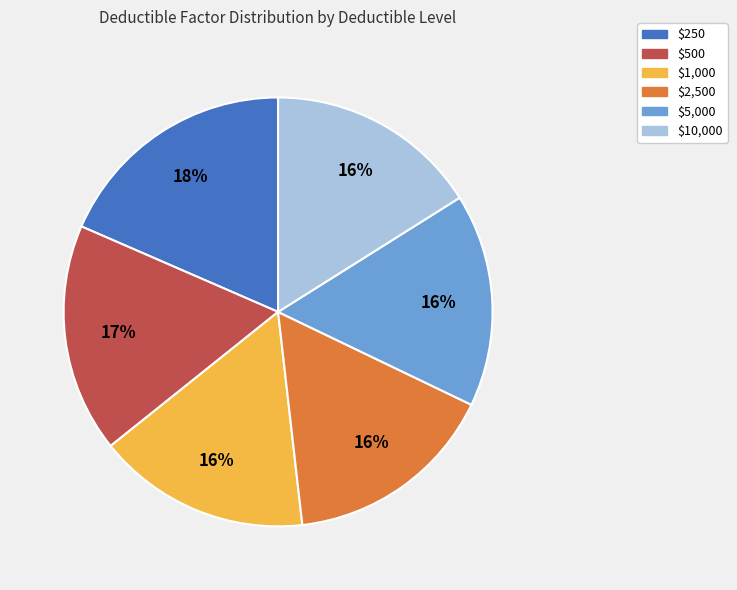

Is there a majority slice in this chart?

No